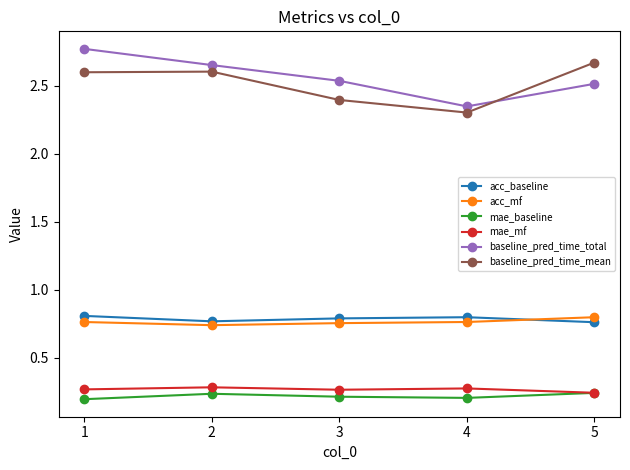

What is the sum of all baseline_pred_time_mean values?

12.6